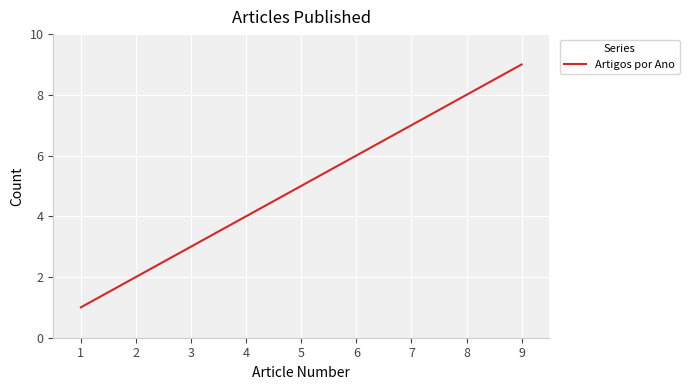

Count the values in the range 3 to 7.

5